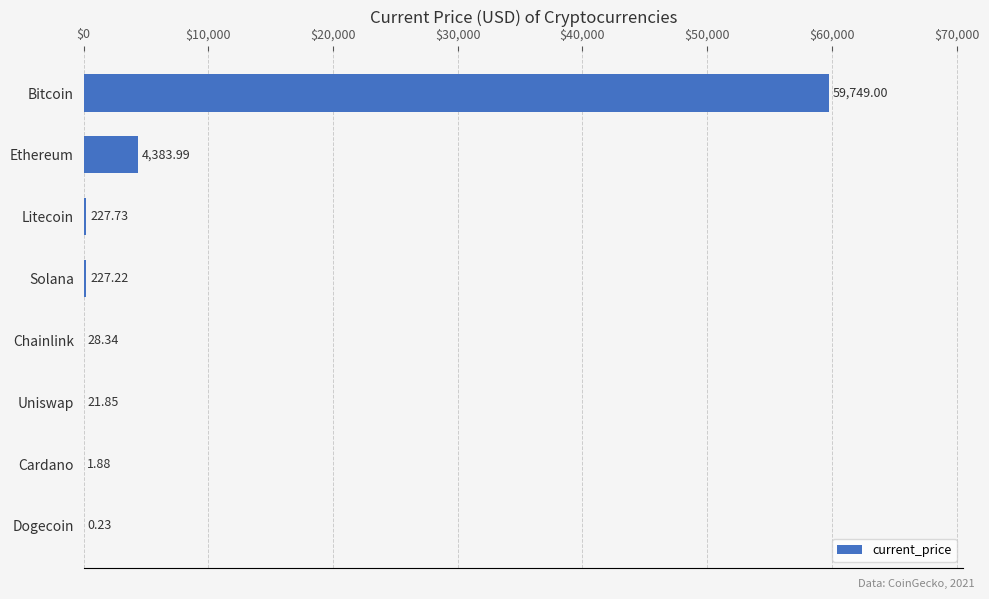

Where is the data nearest to the value 29874?

Ethereum